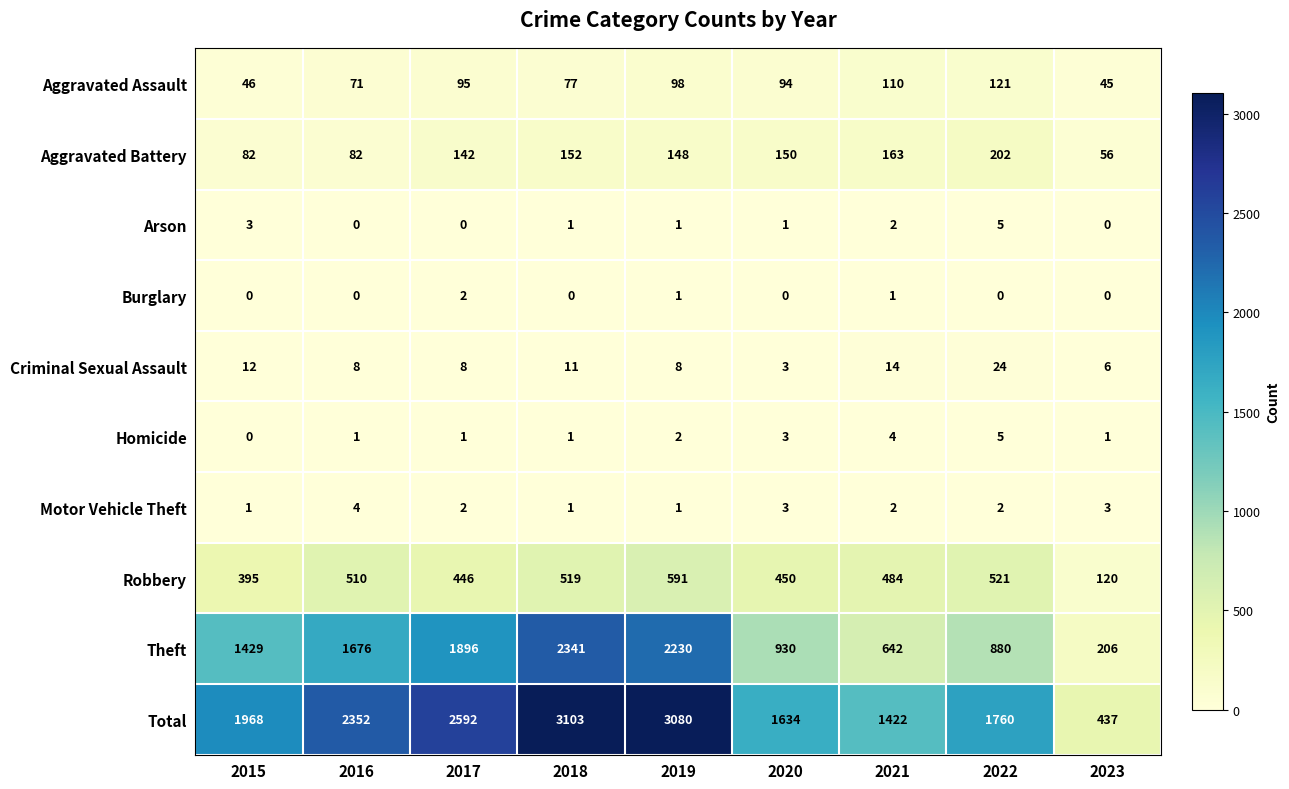

What is the maximum value shown in the chart?

3103